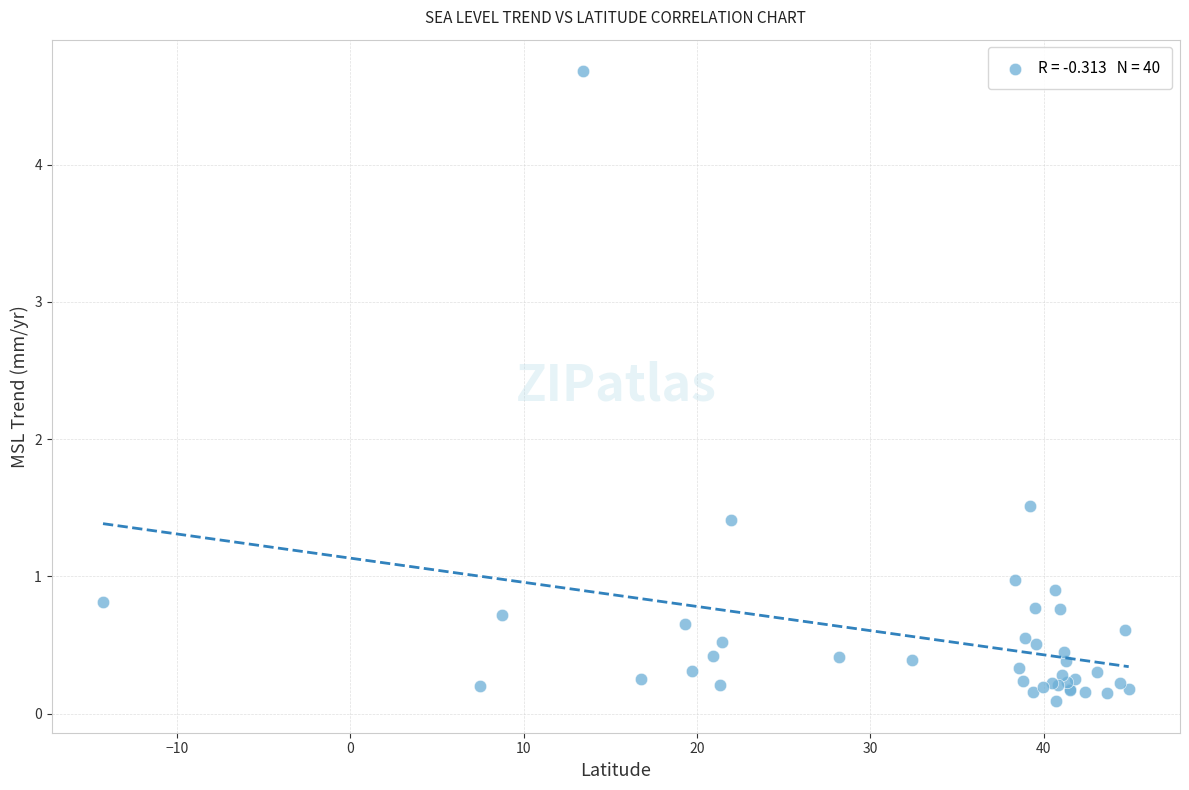

What Y value in the scatter plot is closest to 2?

1.5